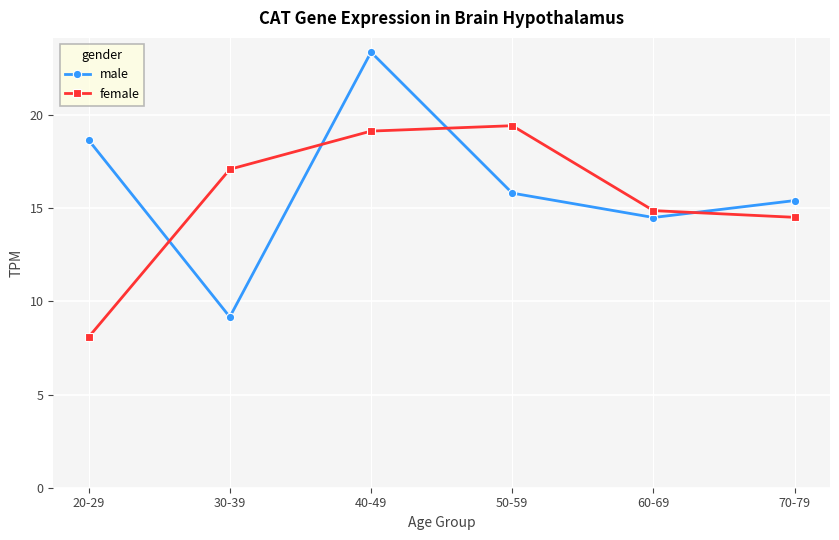

Is it true that female equals 19.4 at 50-59?

True